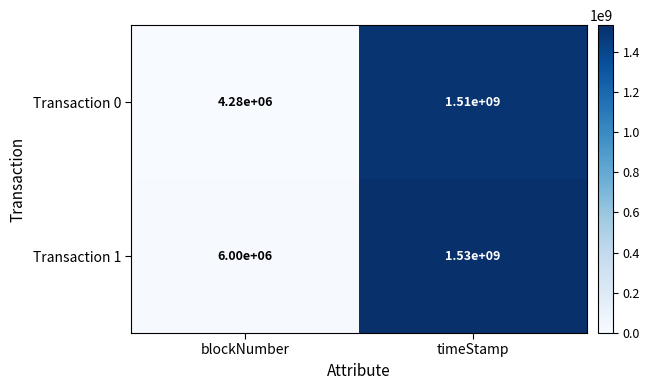

Reading right to left, what are all the values shown in this chart?

Transaction 0: timeStamp=1510000000	blockNumber=4280000
Transaction 1: timeStamp=1530000000	blockNumber=6000000